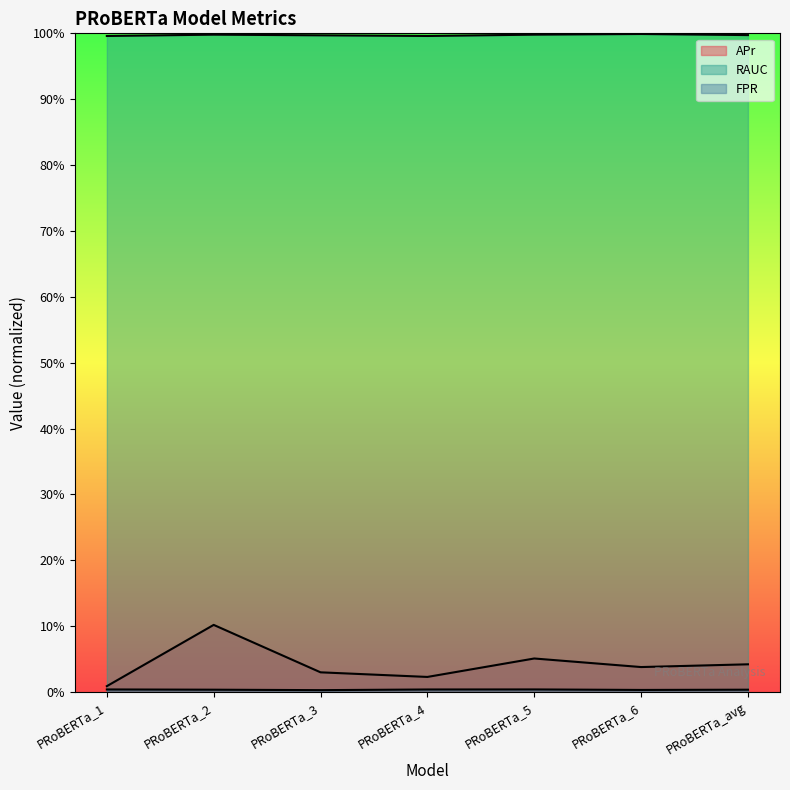

The RAUC series shows 1.0 at PRoBERTa_3. True or false?

True